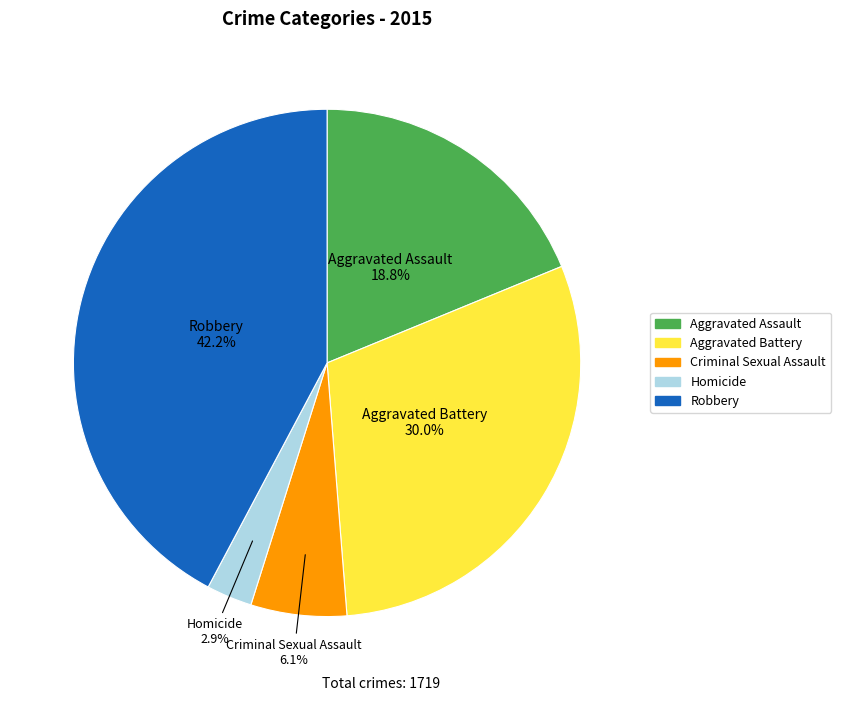

Rank the categories by value from lowest to highest.

Homicide, Criminal Sexual Assault, Aggravated Assault, Aggravated Battery, Robbery